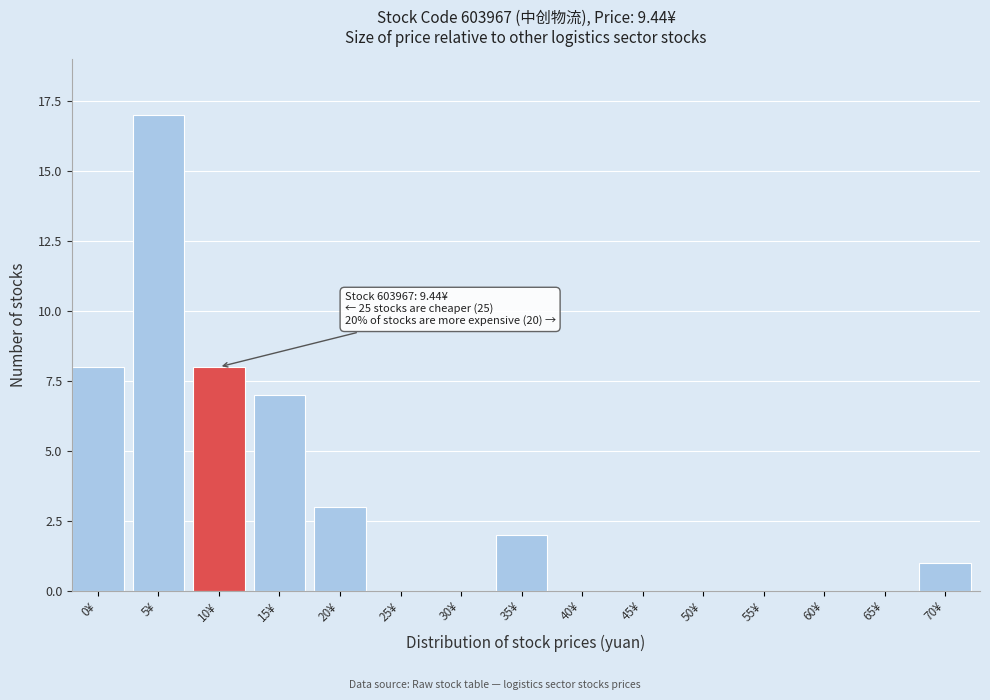

Reading left to right, extract all data points from this chart.

0¥=8	5¥=17	10¥=8	15¥=7	20¥=3	25¥=0	30¥=0	35¥=2	40¥=0	45¥=0	50¥=0	55¥=0	60¥=0	65¥=0	70¥=1